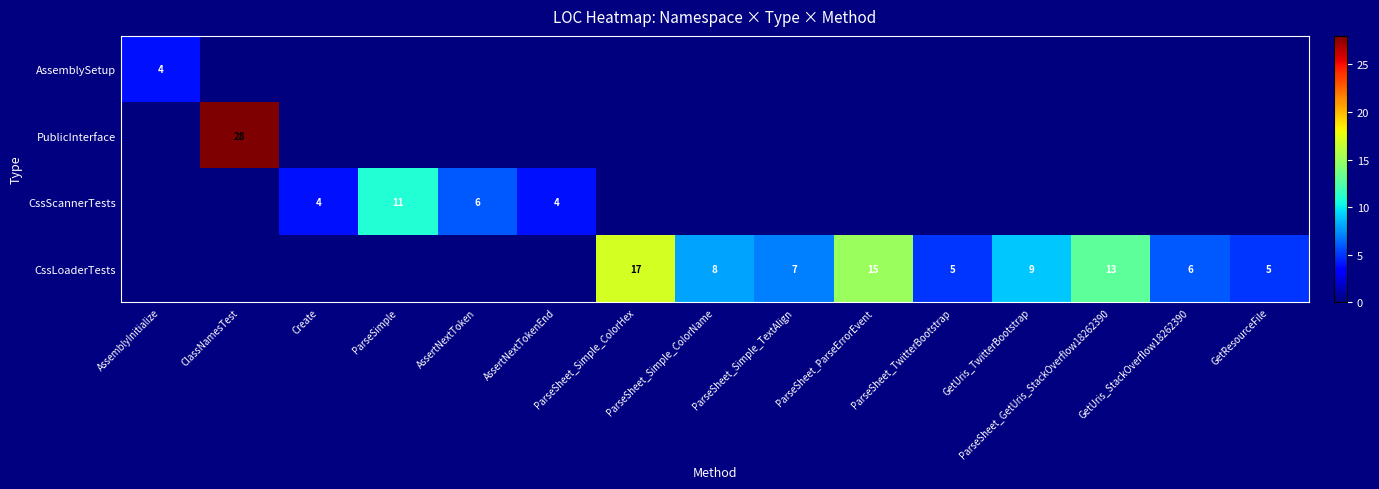

What is the total value across all series at GetUris_StackOverflow18262390?

6